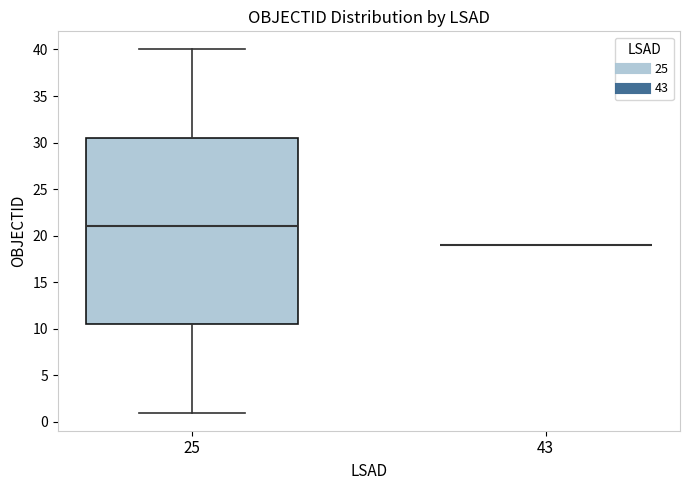

Comparing the boxes themselves (not the whiskers), which one is the tallest?

25